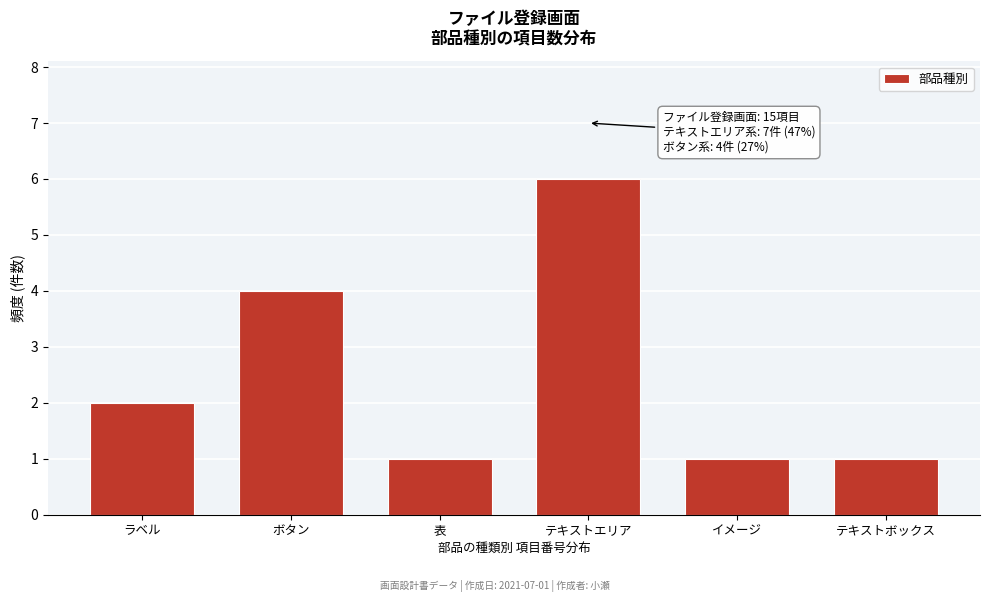

Reading left to right, list all the values displayed in this chart.

ラベル=2	ボタン=4	表=1	テキストエリア=6	イメージ=1	テキストボックス=1